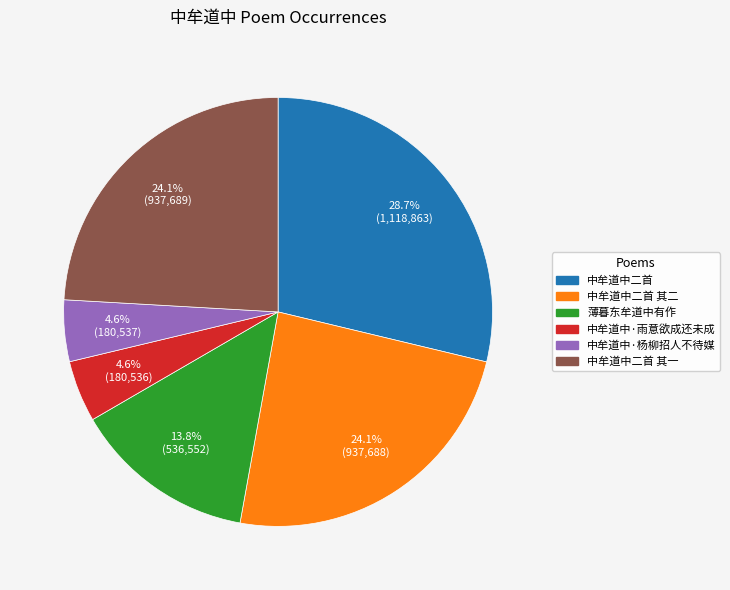

Is it true that 中牟道中二首 is 41% of the pie?

False